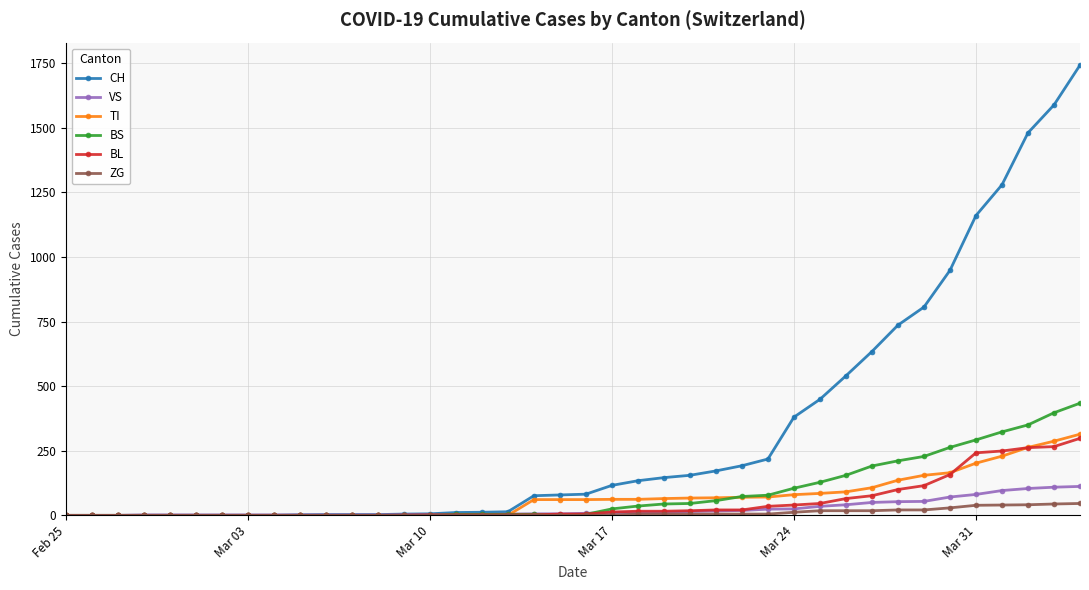

What is the greatest value displayed?

1742